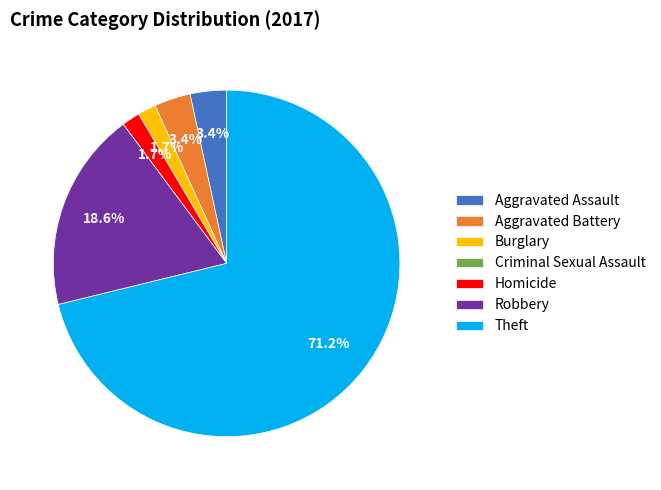

Which slice is the largest?

Theft